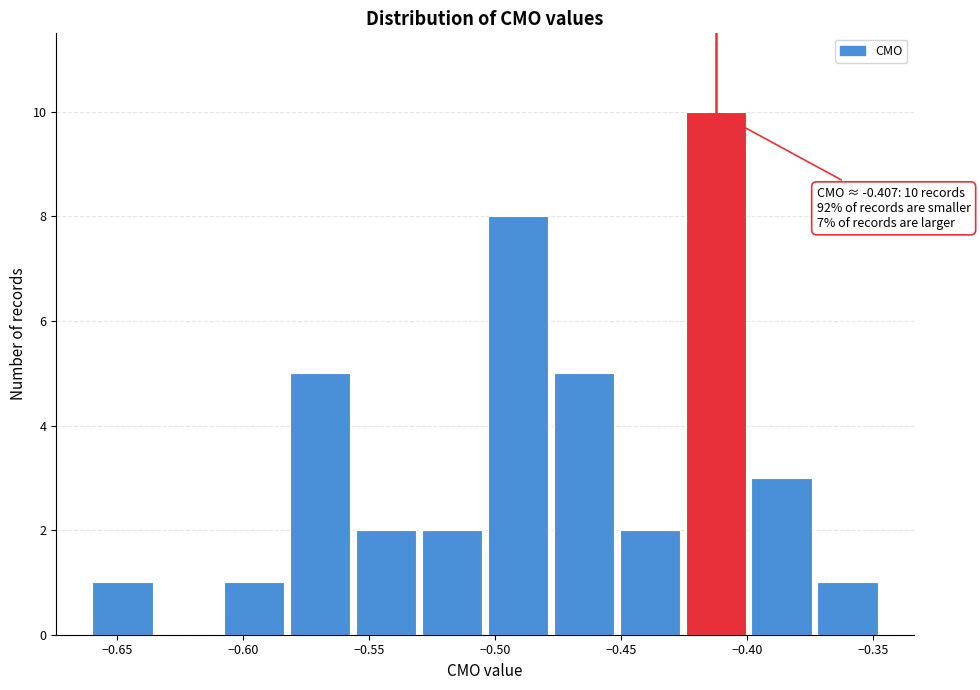

Which range on the x-axis has the tallest bar?

-0.425 to -0.400